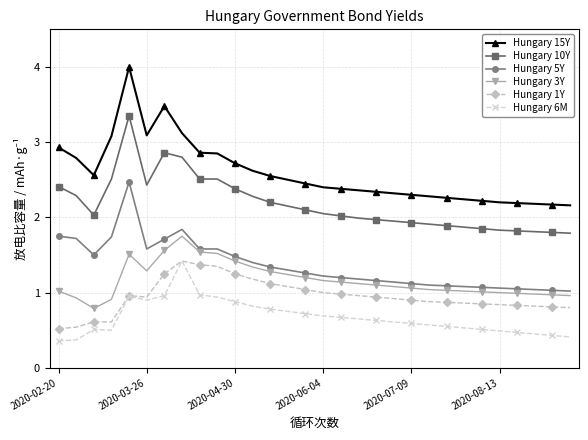

What is the greatest value displayed?

4.0